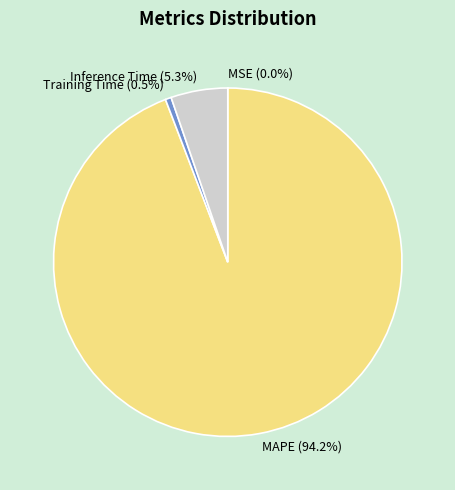

To the nearest percent, what is the difference between the largest and smallest slice percentages?

94%